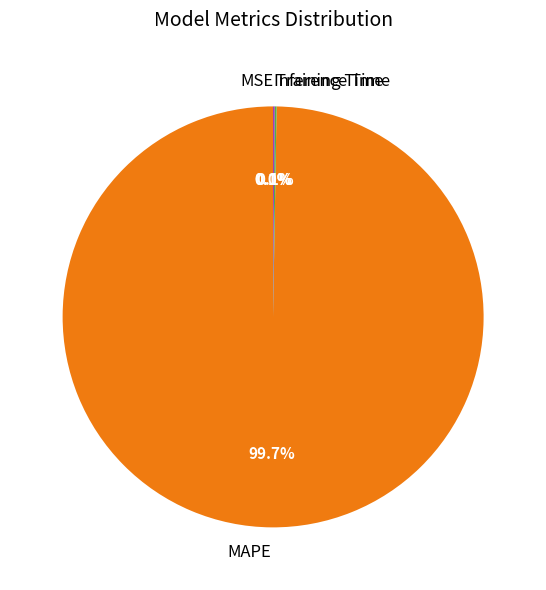

Does any single category account for the majority?

Yes